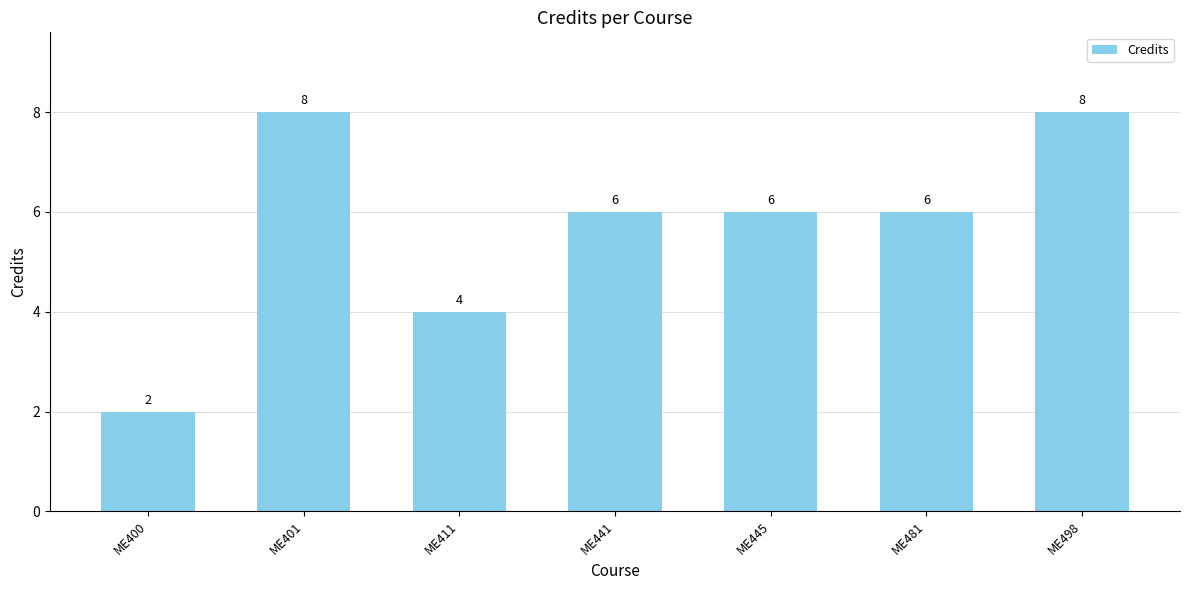

What is the maximum value shown in the chart?

8